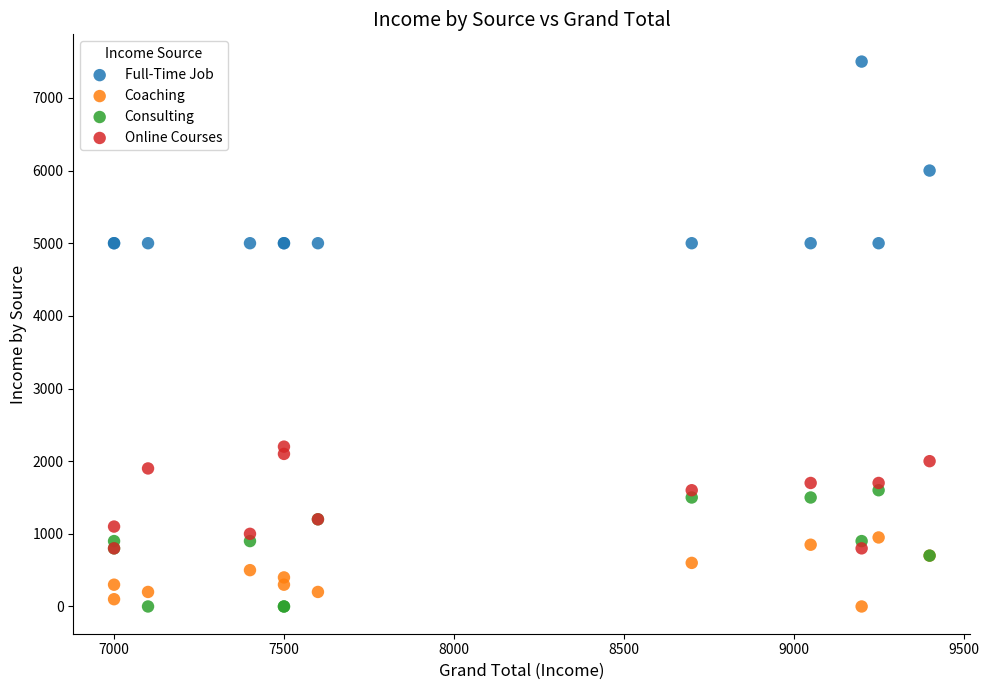

Which series has the largest Y range (max minus min)?

Full-Time Job